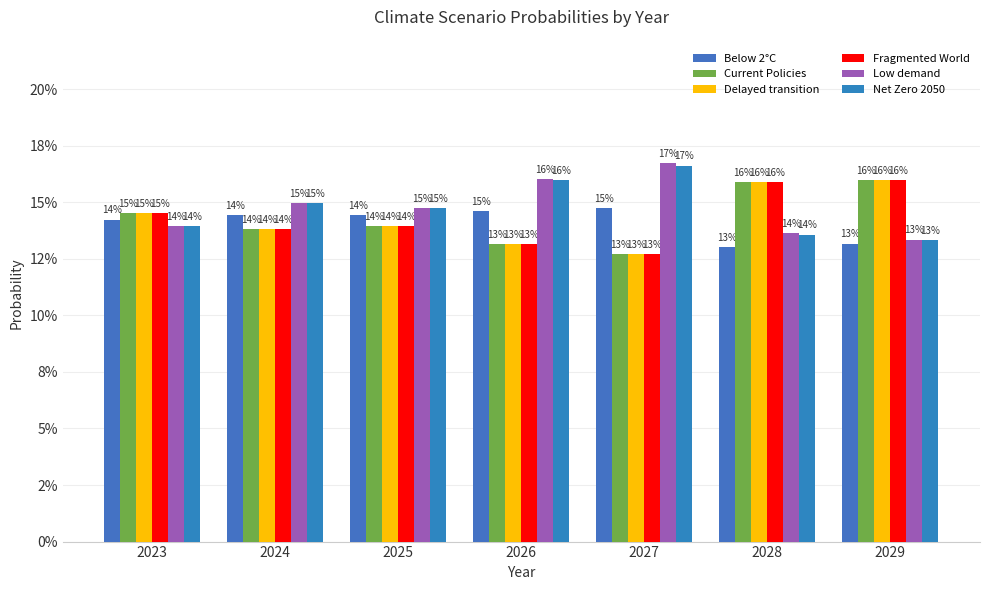

Does the chart contain any negative values?

No